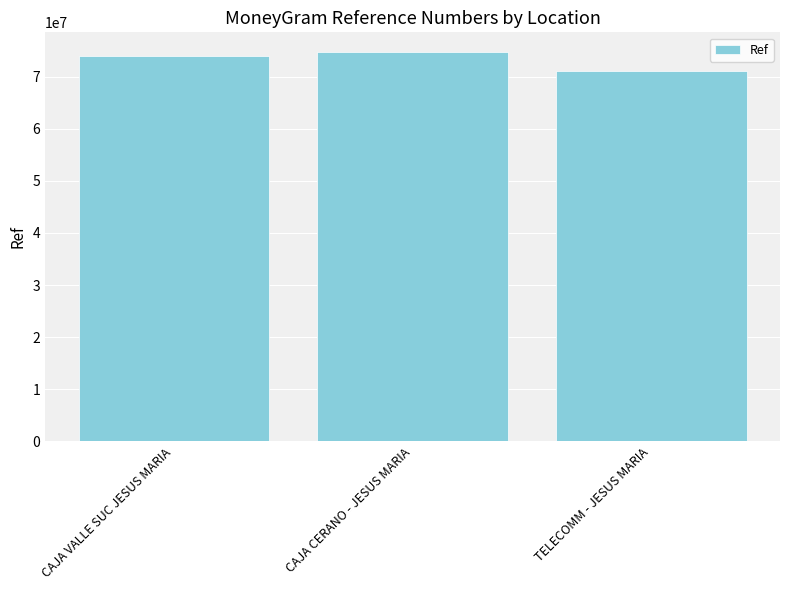

What is the change in value from CAJA VALLE SUC JESUS MARIA to CAJA CERANO - JESUS MARIA?

+719375